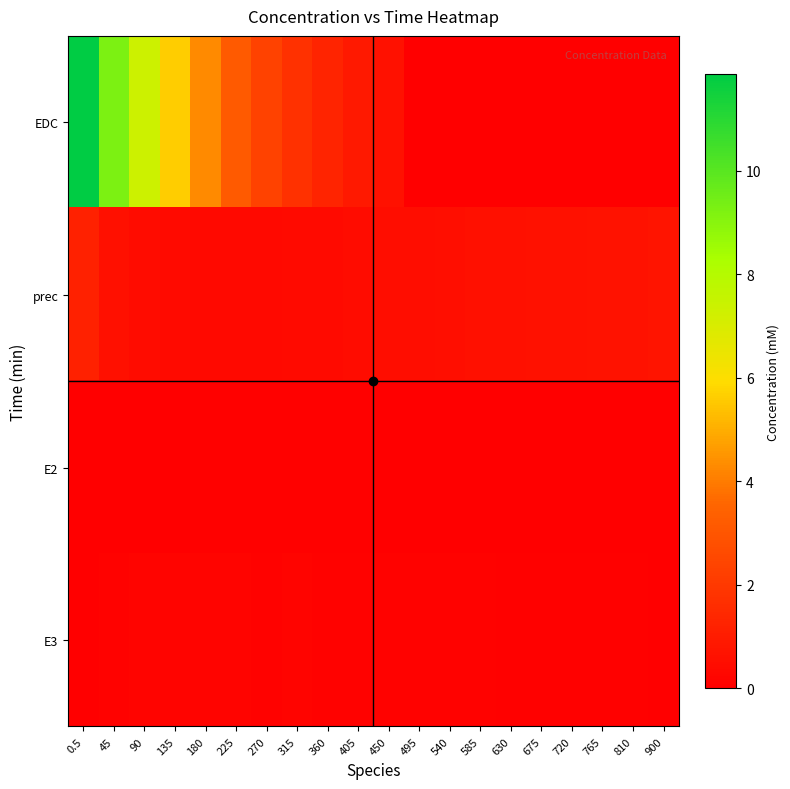

Rank the series by their maximum value, from lowest to highest.

E2, E3, prec, EDC